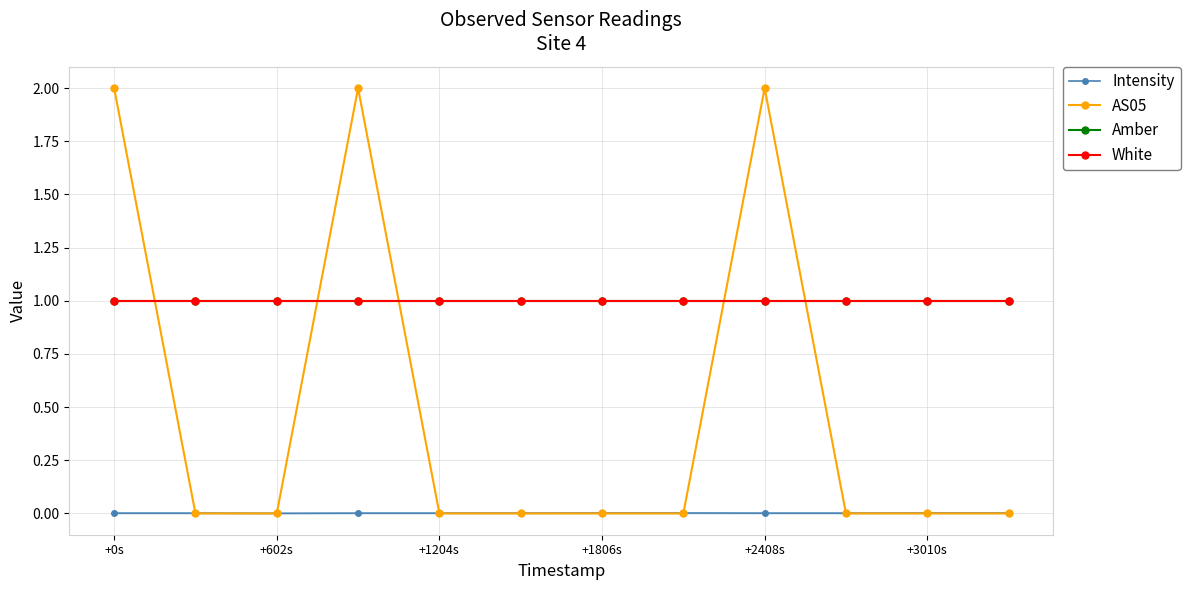

What is the value of the White point at the 7th from the left?

1.0